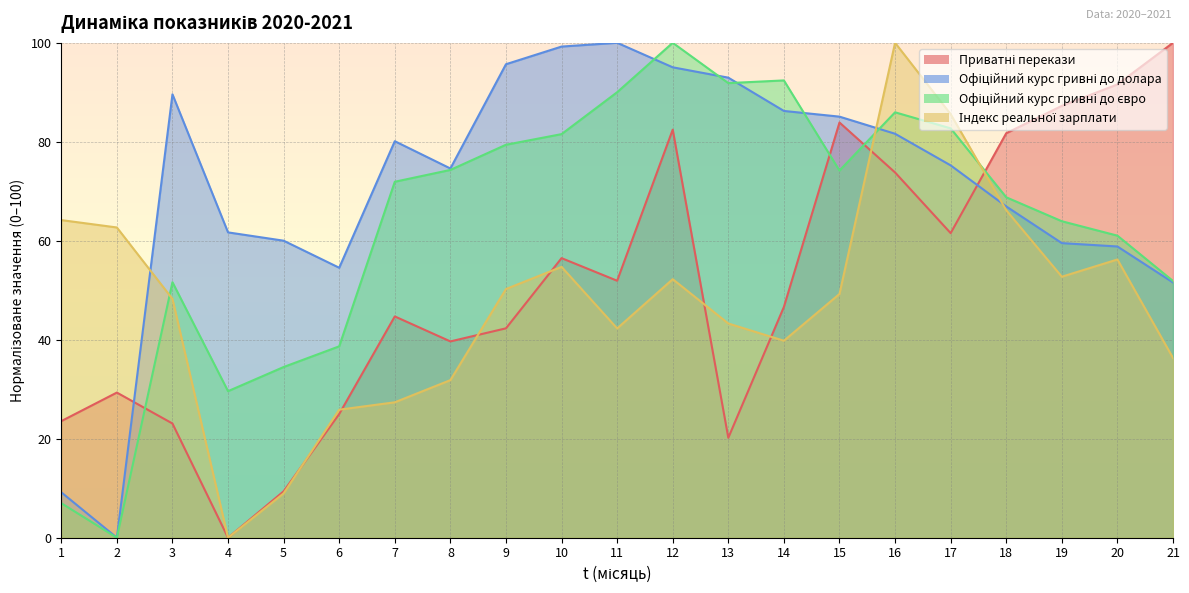

Is it true that Офіційний курс гривні до долара equals 61.7 at 4?

True